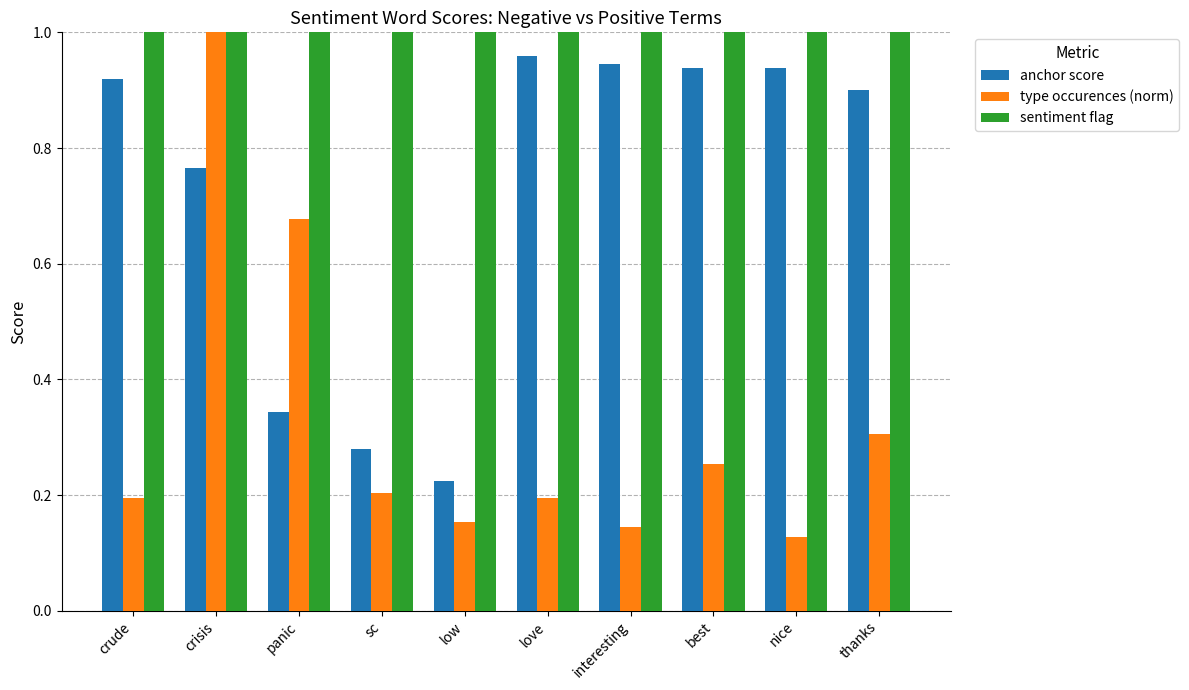

At which category is the sum across all series the highest?

crisis